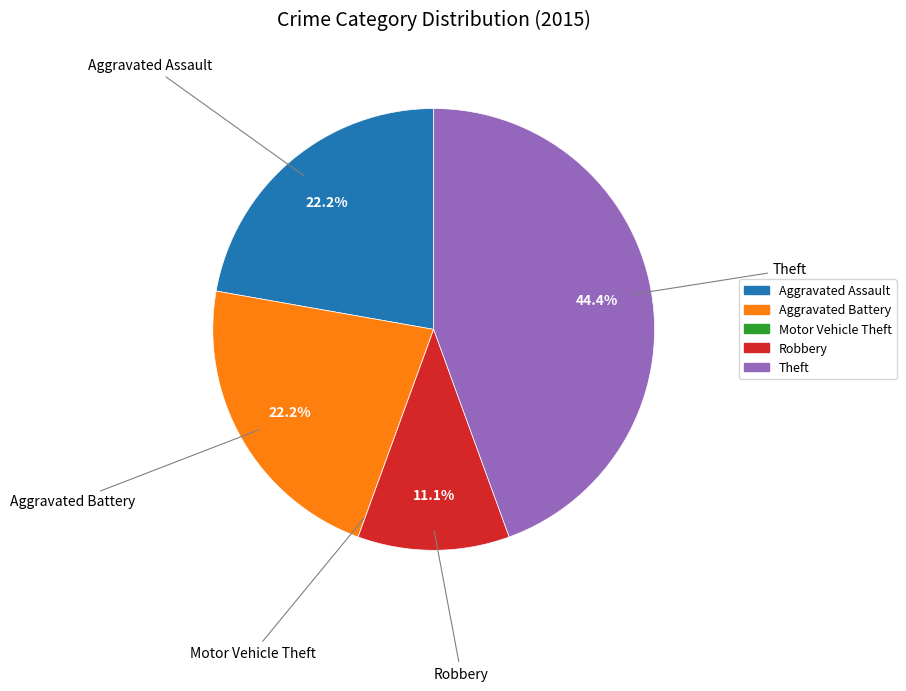

Which slice is the largest?

Theft